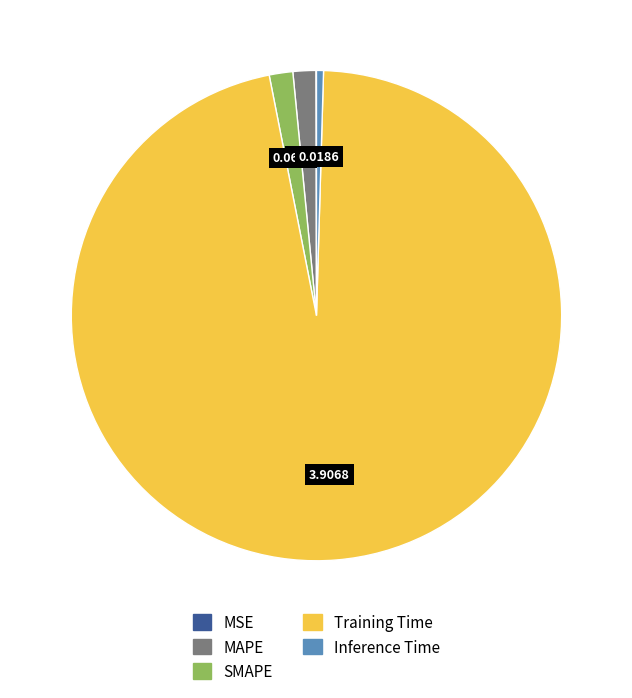

Which slice represents more than half of the pie?

Training Time